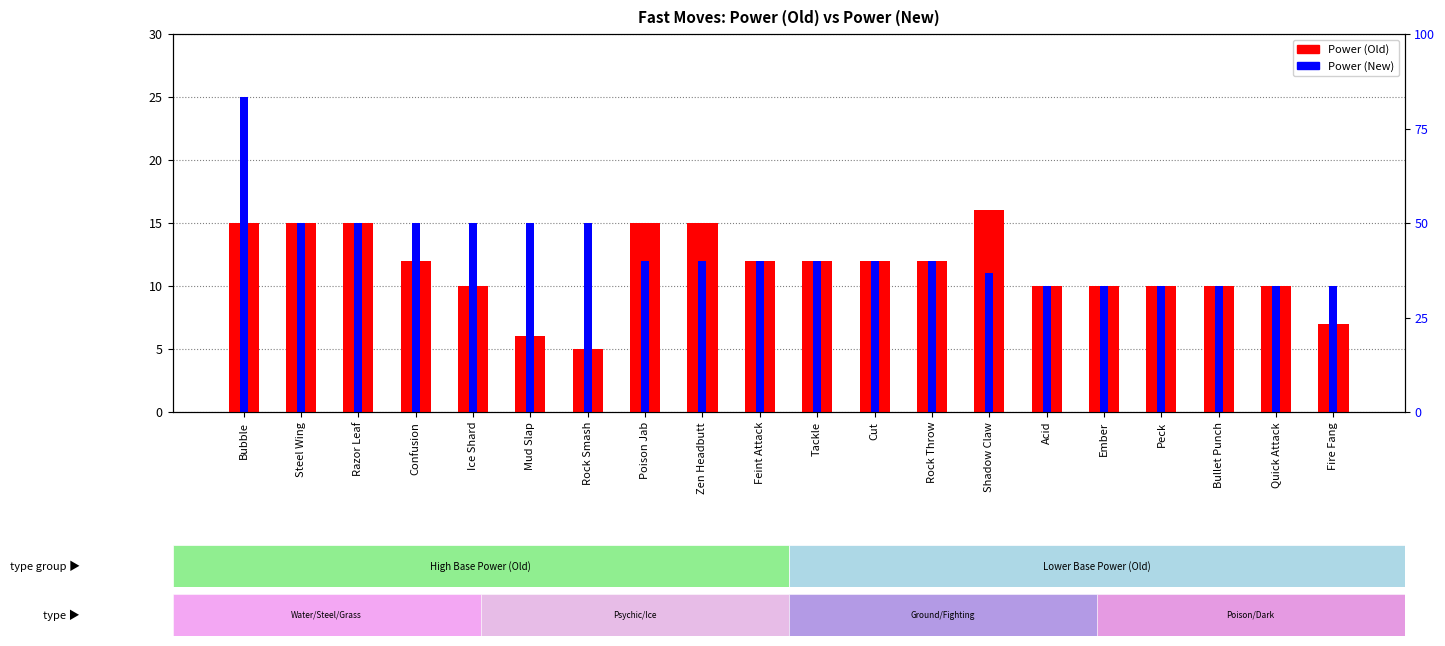

At how many categories does at least one series exceed 14?

10